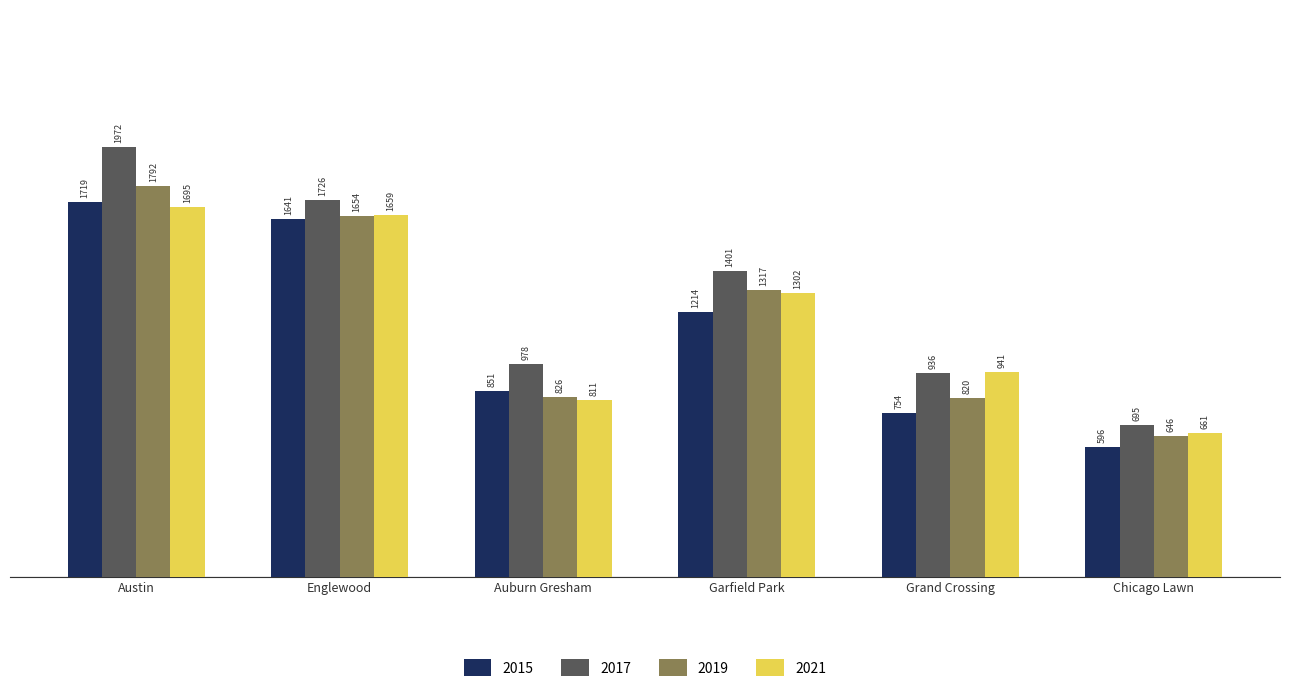

Which label corresponds to the smallest value in the chart?

Chicago Lawn